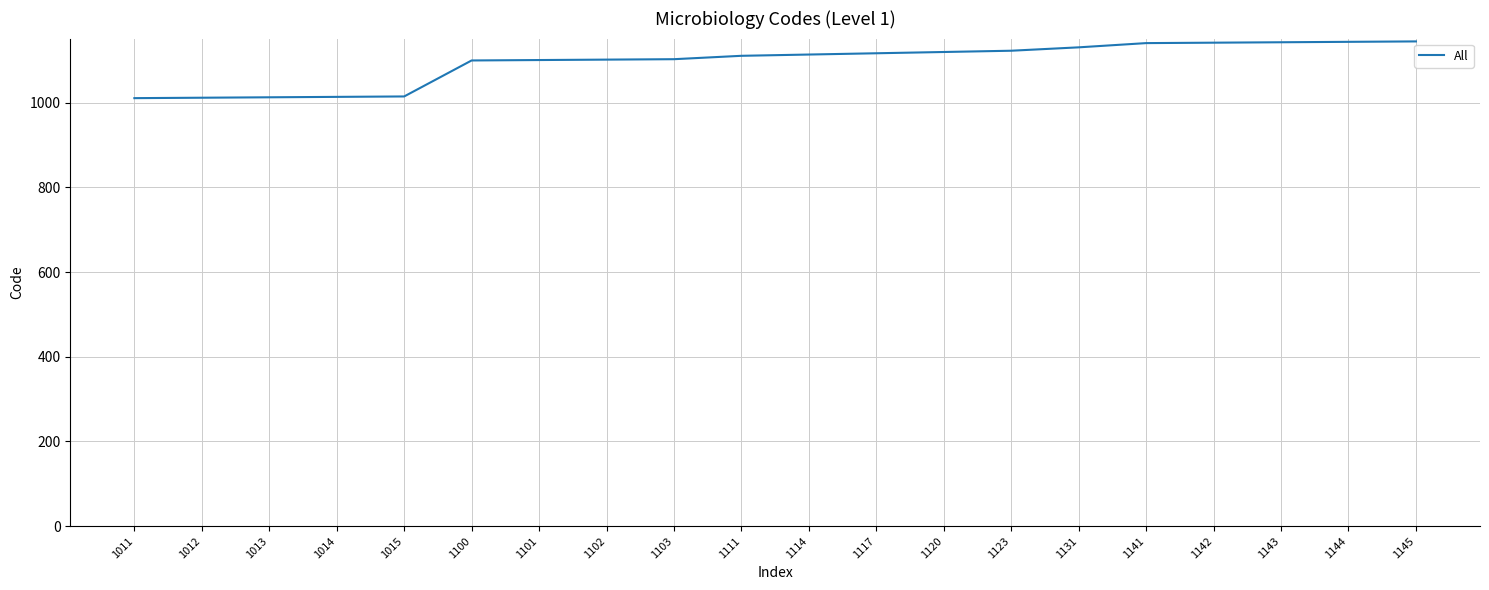

How many lines are shown in the chart?

1